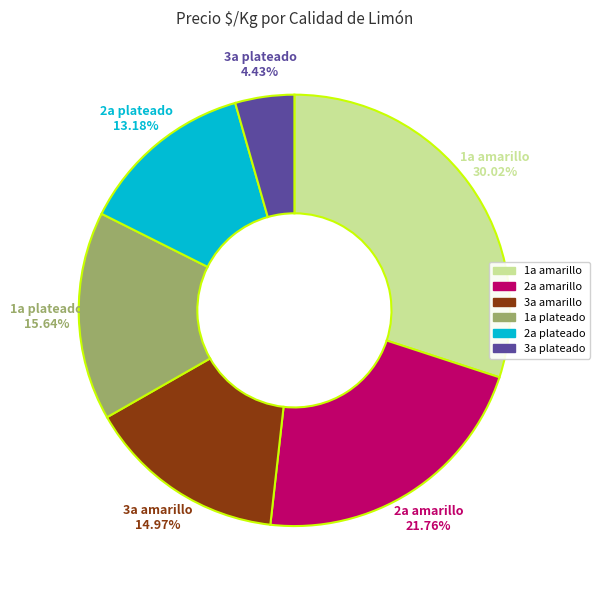

Count the number of slices in the pie.

6